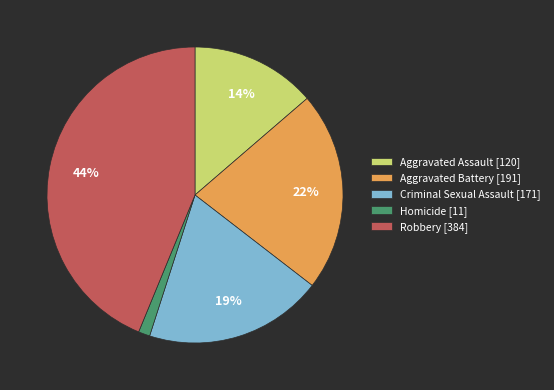

Approximately how many times larger is the value at Homicide compared to Criminal Sexual Assault?

0.1